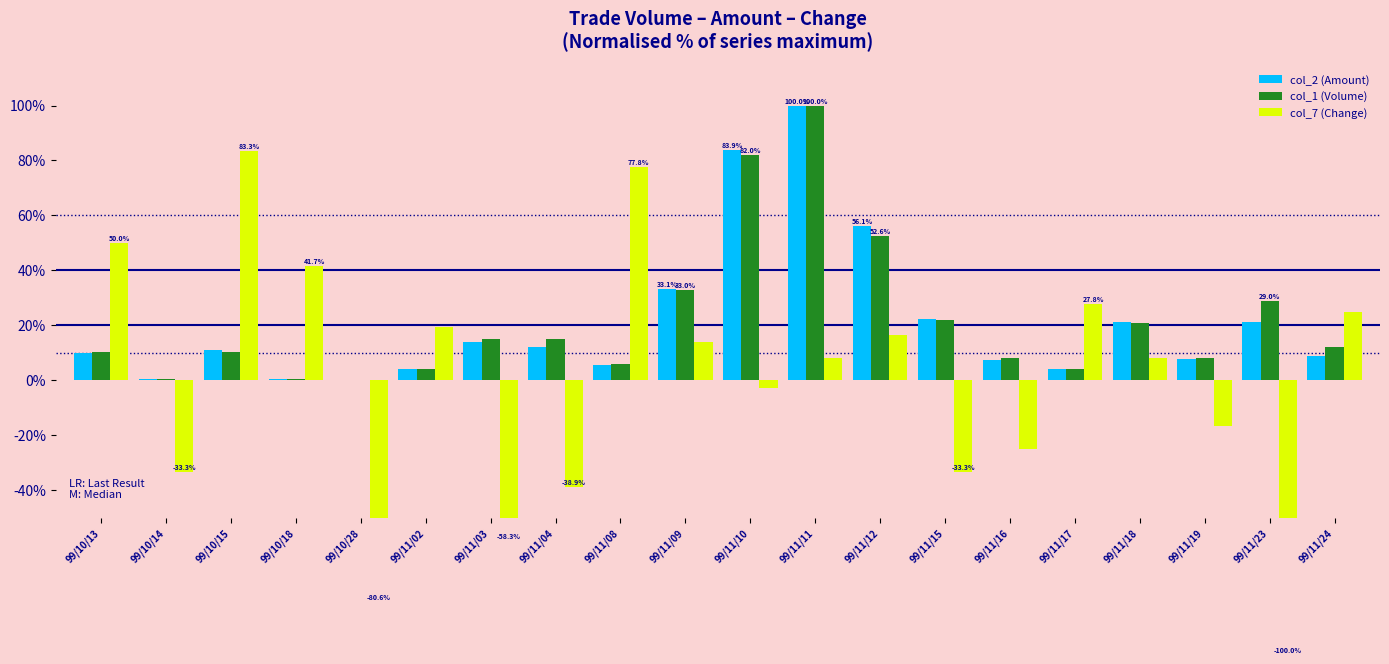

What is the sum of the col_2 (Amount) values at 99/10/18 and 99/11/02?

4.6